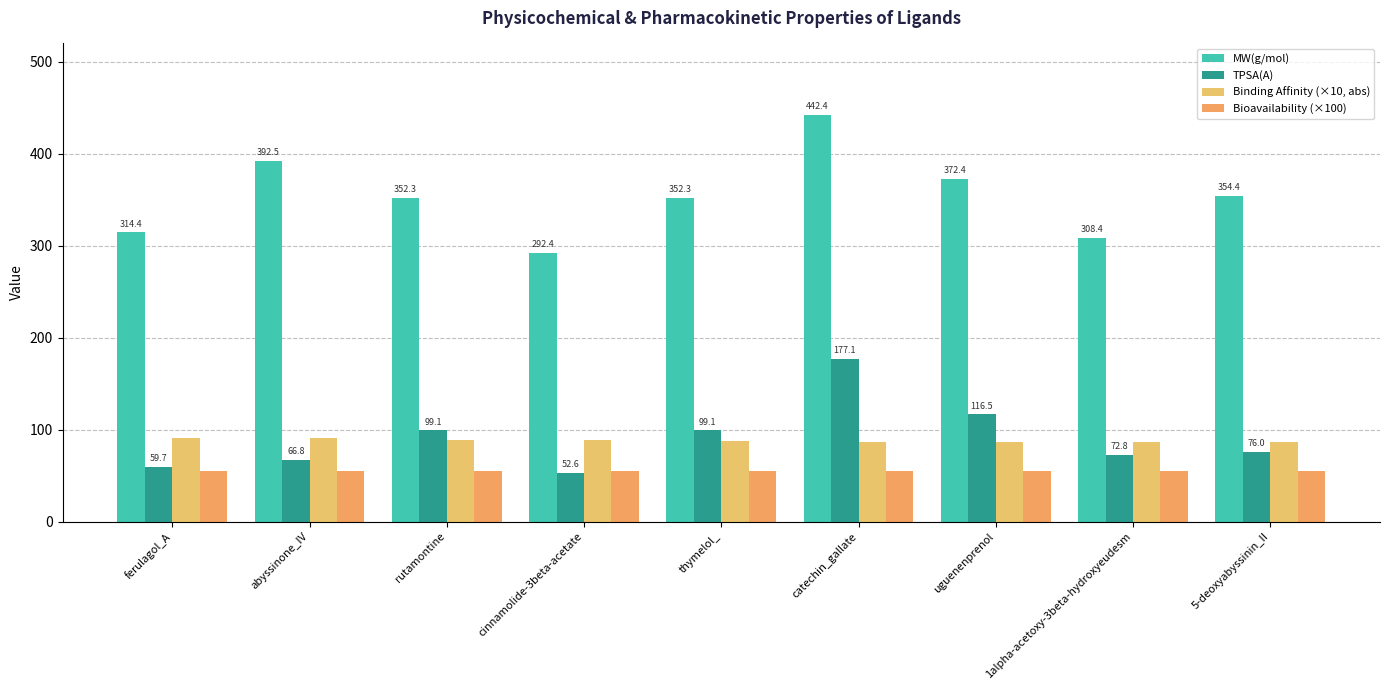

What is the smallest value displayed?

52.6